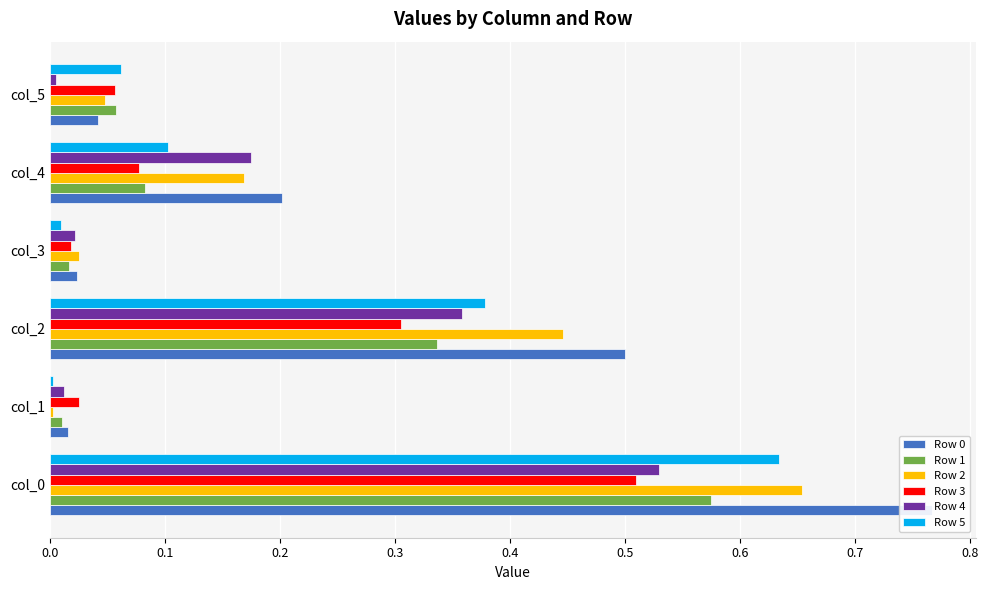

Which series has the largest total across all categories?

Row 0